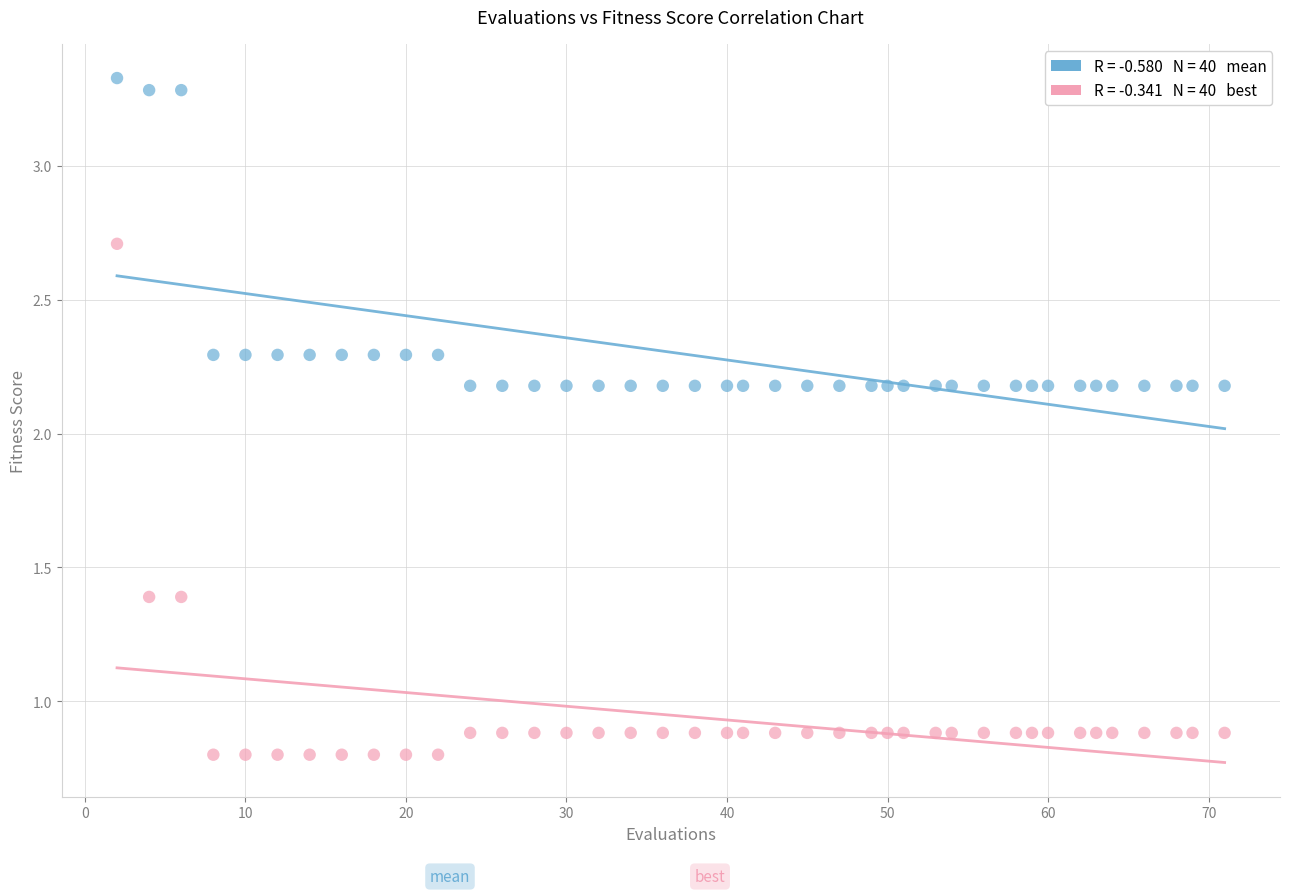

Across all data points, what is the range of X values (max minus min)?

69.0